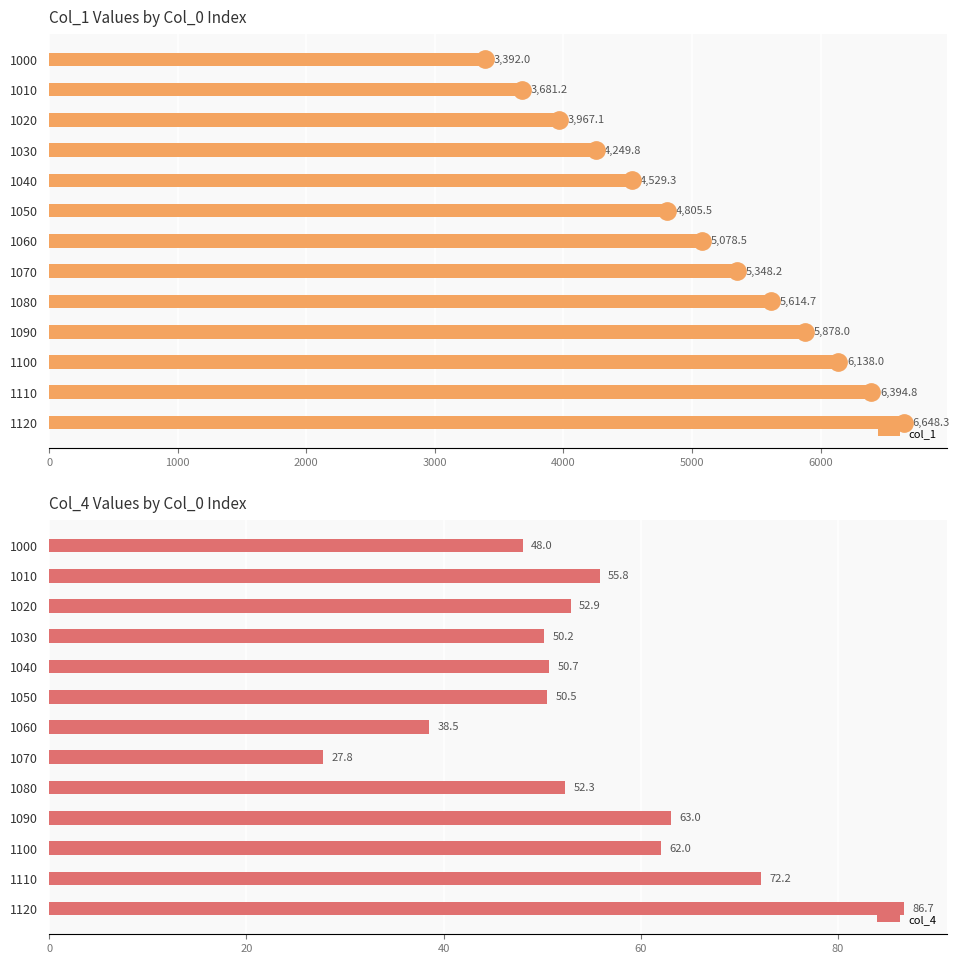

Where is col_4 nearest to the value 57?

1010